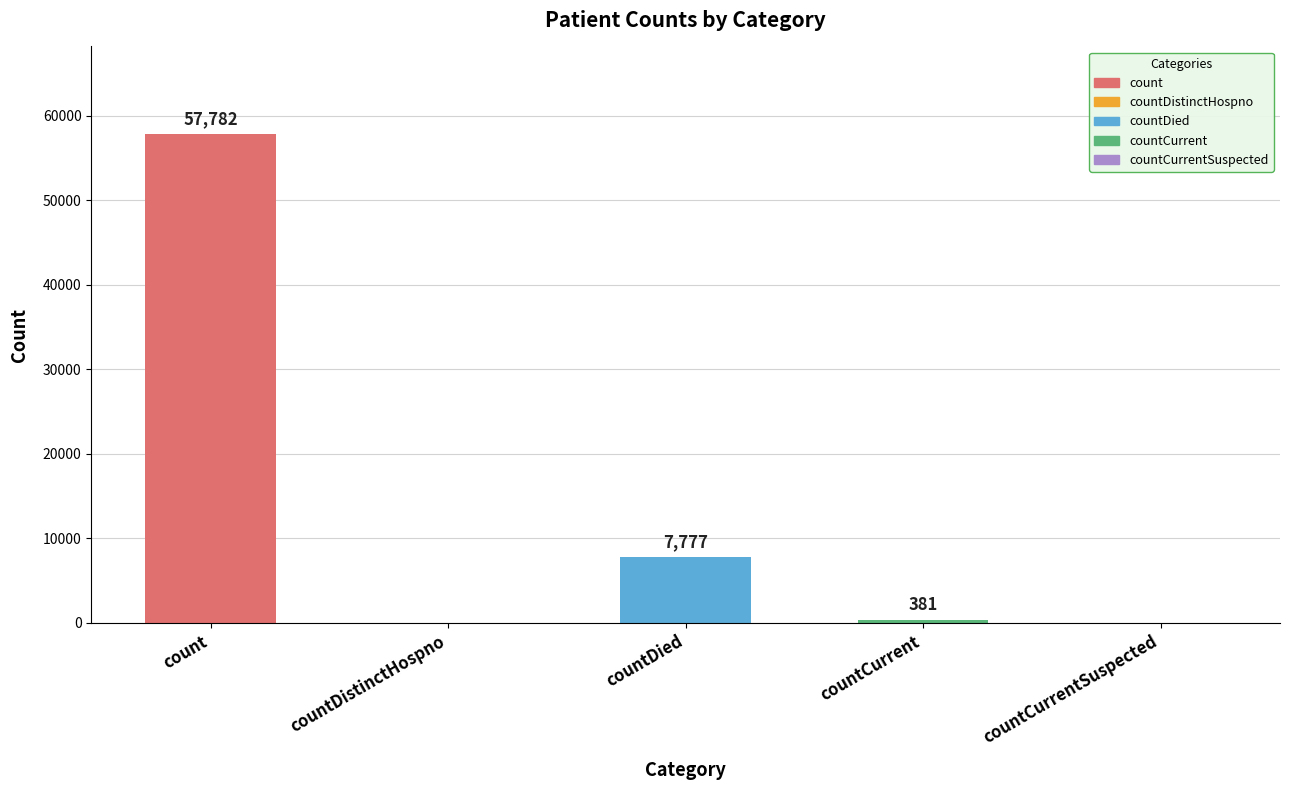

What is the maximum value shown in the chart?

57782